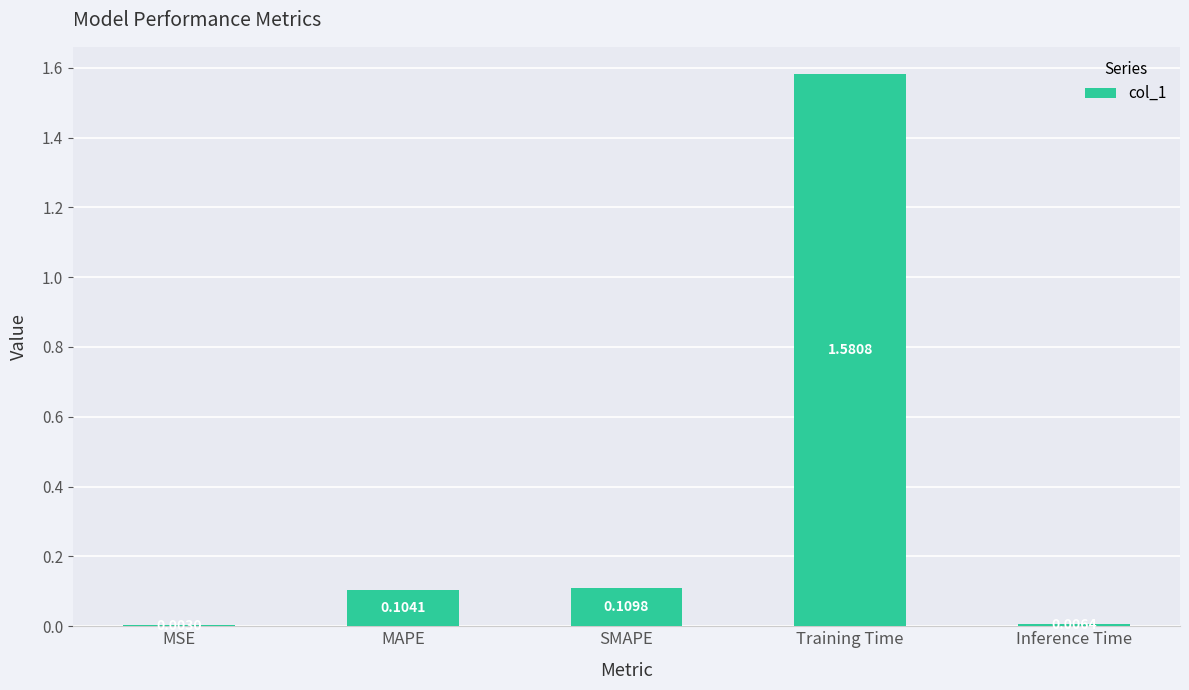

What is the sum of all values?

1.8